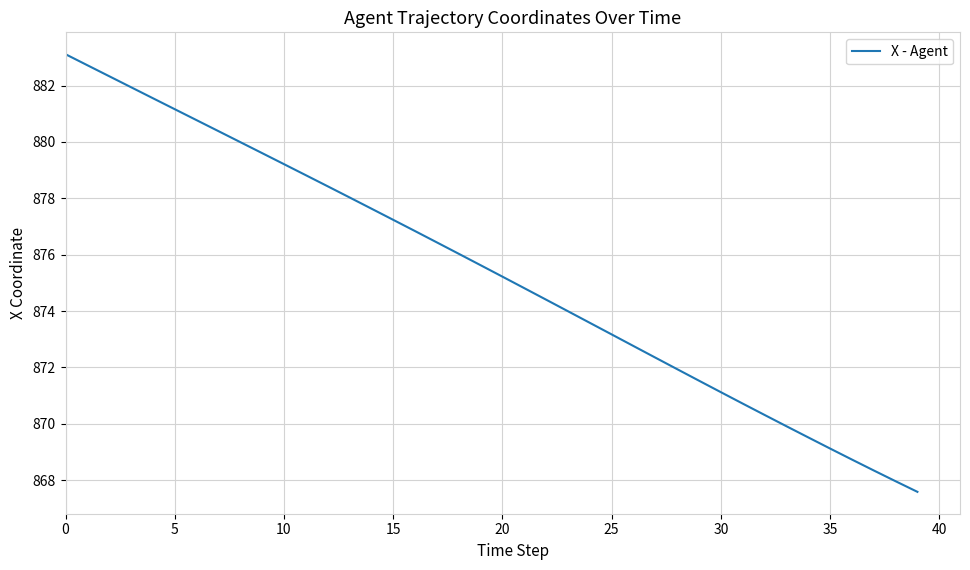

True or false: there are more than 1 points higher than both neighbors.

False